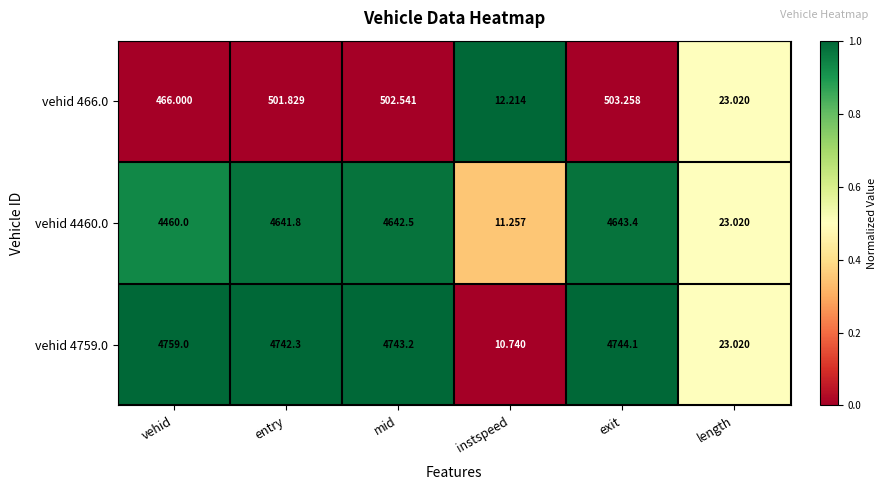

List the labels in order of vehid 4460.0 value, largest first.

exit, mid, entry, vehid, length, instspeed